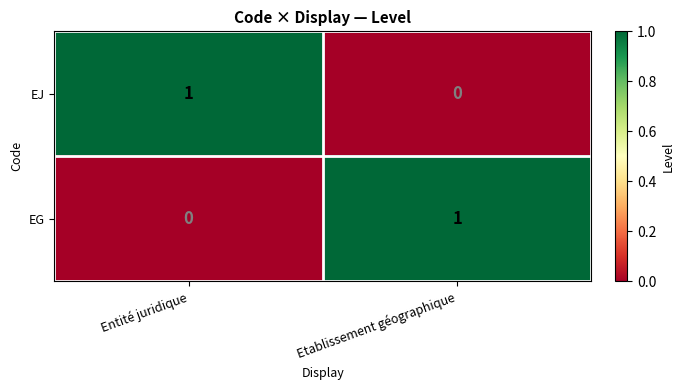

Which category has the lowest value in the EJ series?

Etablissement géographique